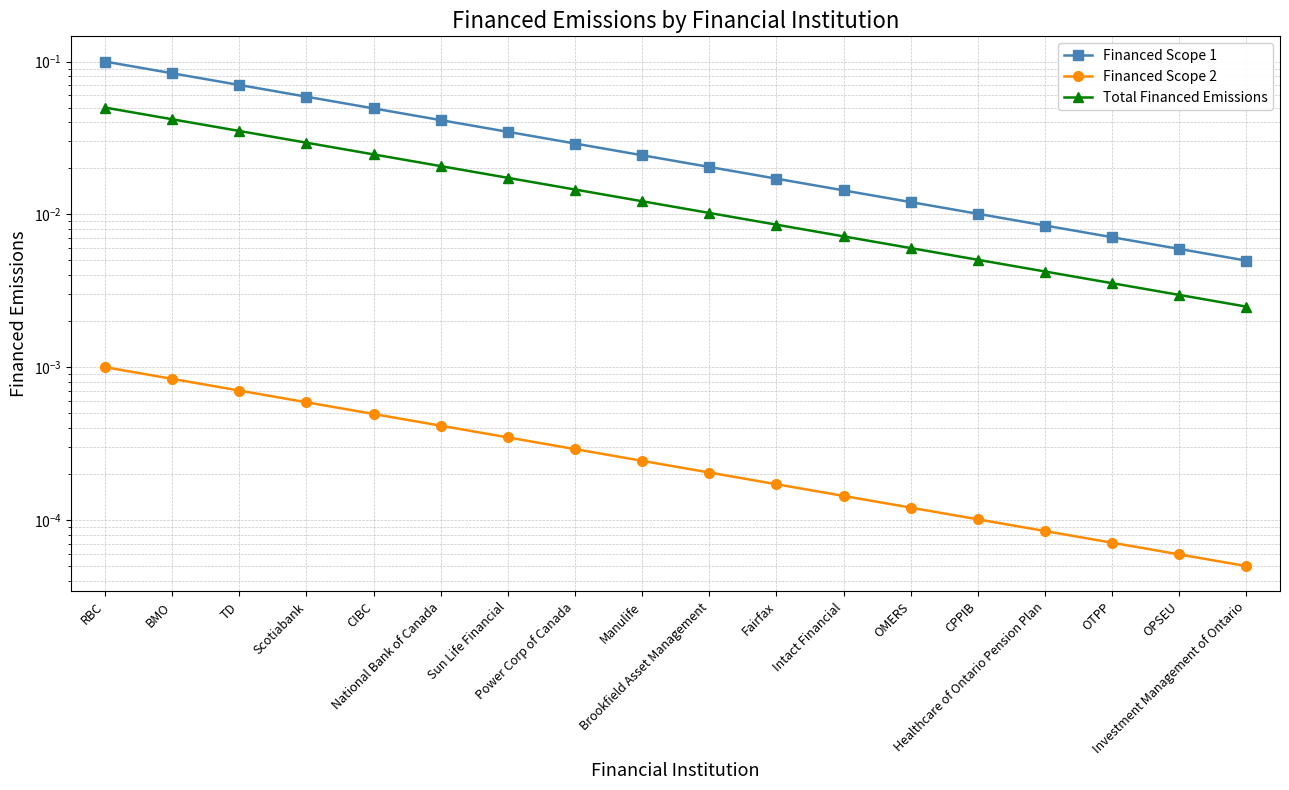

True or false: Financed Scope 1 and Financed Scope 2 intersect in this chart.

False